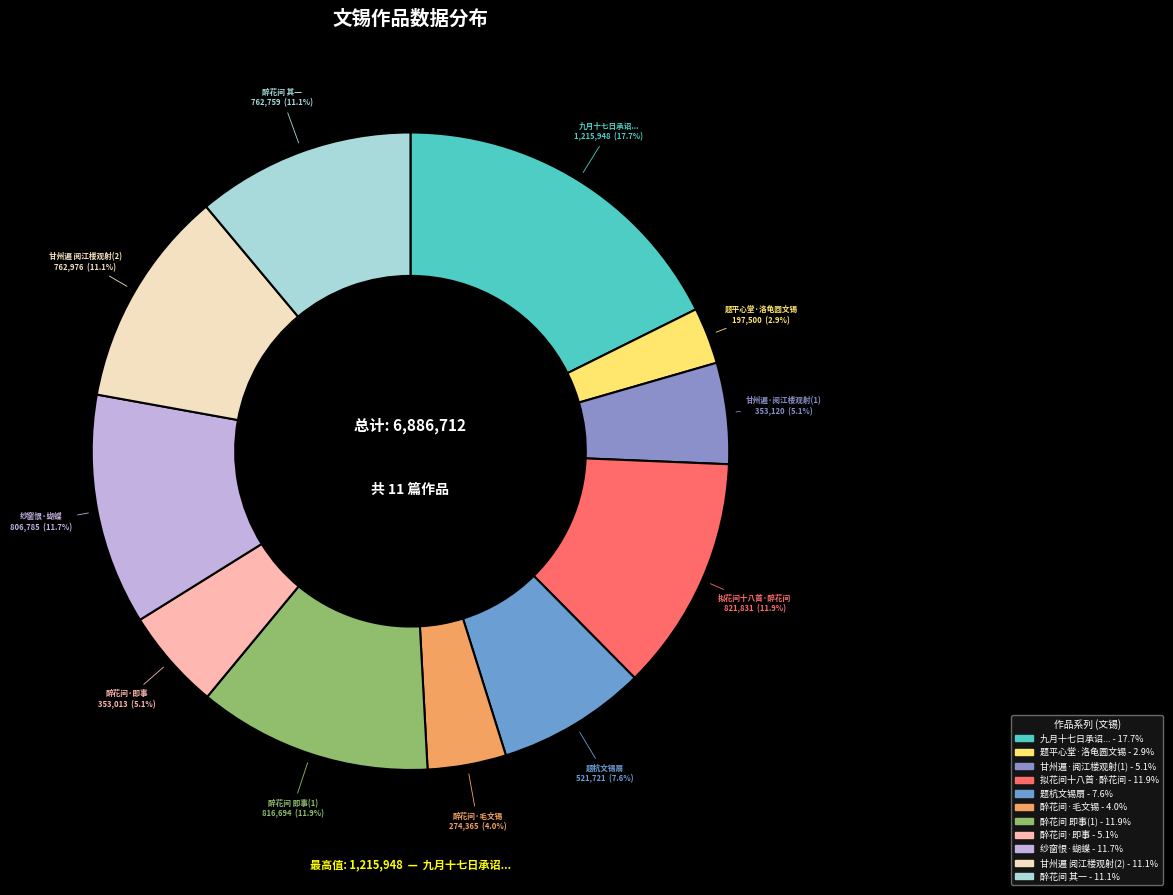

To the nearest percent, what is the average slice percentage?

9%